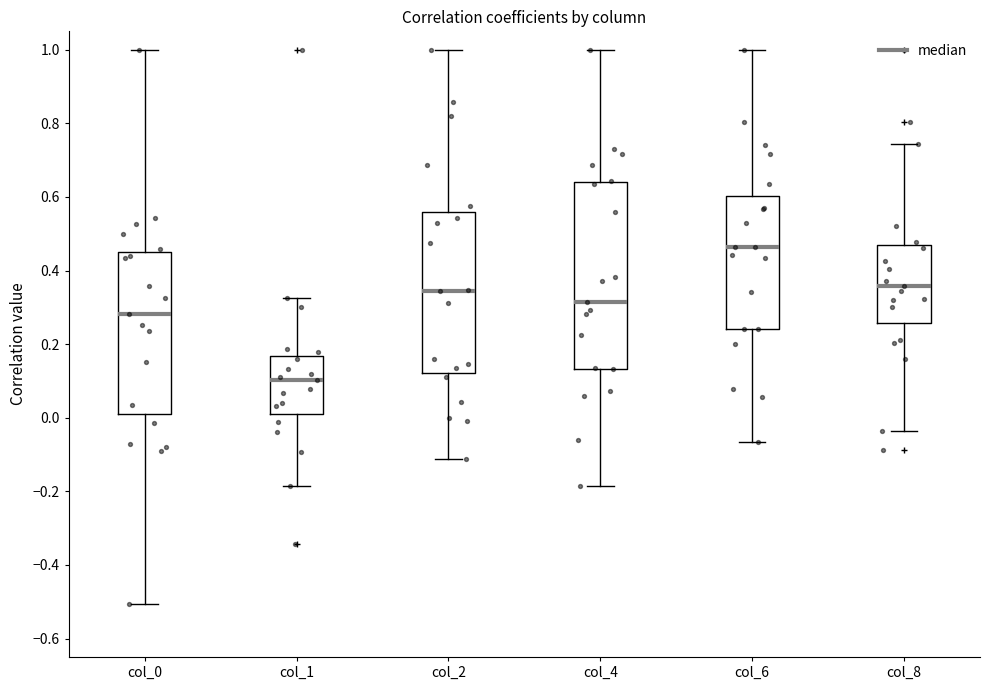

Reading left to right, transcribe this box plot: for each box, give where its median line is, the range the box spans, and where its two whiskers end, as read against the y-axis. The values are not printed on the chart, so give them approximately, as read against the axis.

col_0: median 0.28, box 0.02 to 0.44, whiskers -0.50 to 1.00
col_1: median 0.10, box 0.00 to 0.16, whiskers -0.18 to 0.32
col_2: median 0.34, box 0.12 to 0.56, whiskers -0.12 to 1.00
col_4: median 0.32, box 0.14 to 0.64, whiskers -0.18 to 1.00
col_6: median 0.46, box 0.24 to 0.60, whiskers -0.06 to 1.00
col_8: median 0.36, box 0.26 to 0.46, whiskers -0.04 to 0.74